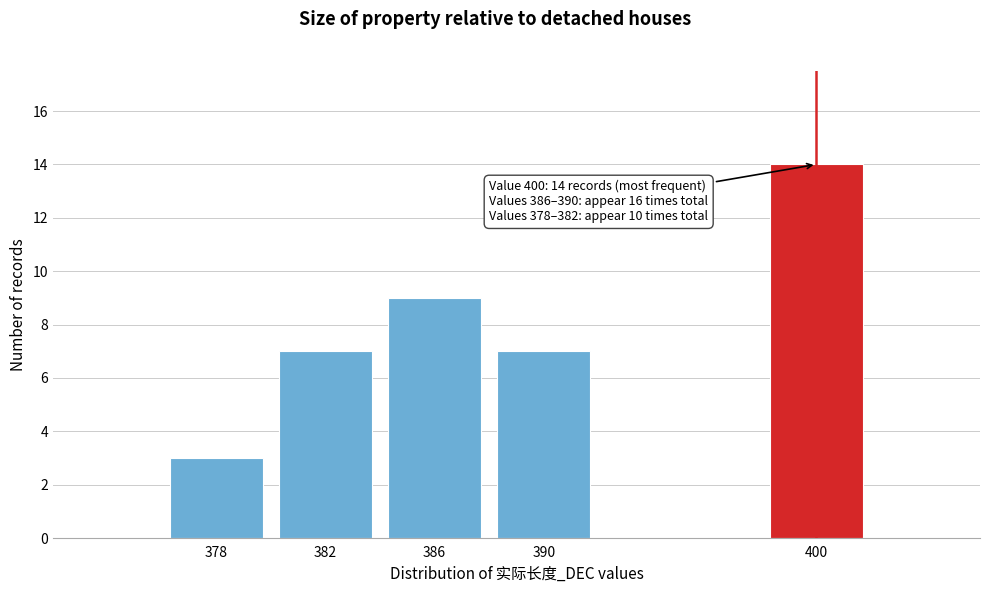

Reading left to right, what are all the values shown in this chart?

3	7	9	7	14